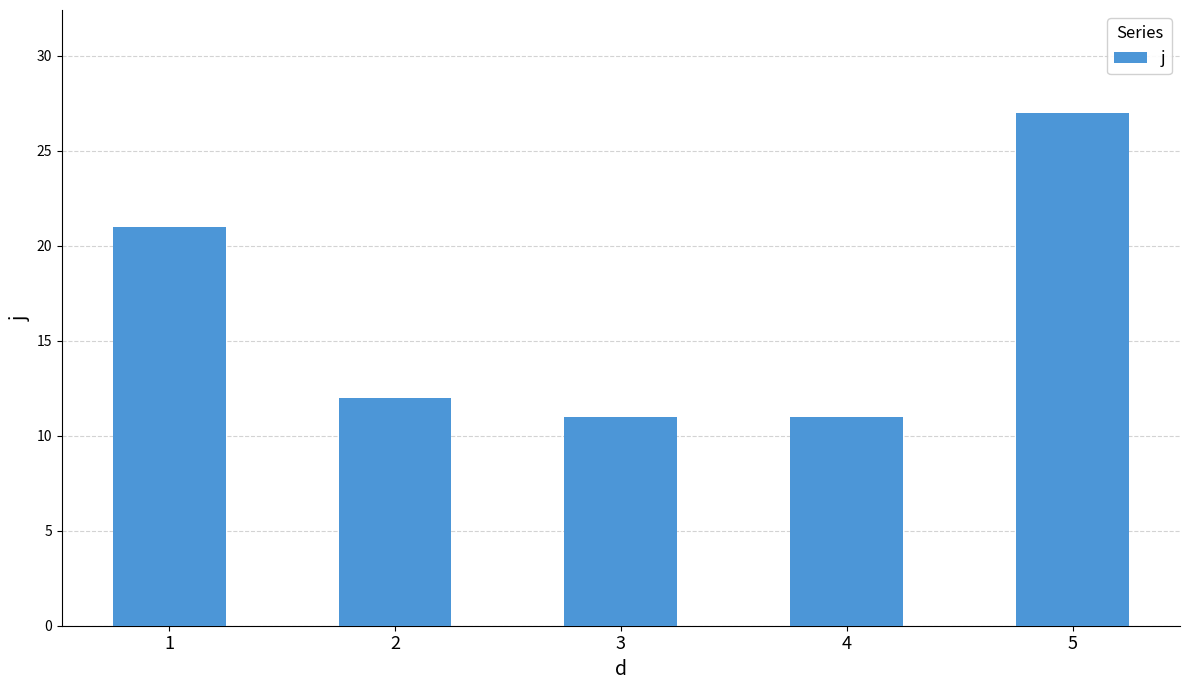

Is it true that the value at 2 is 12?

True